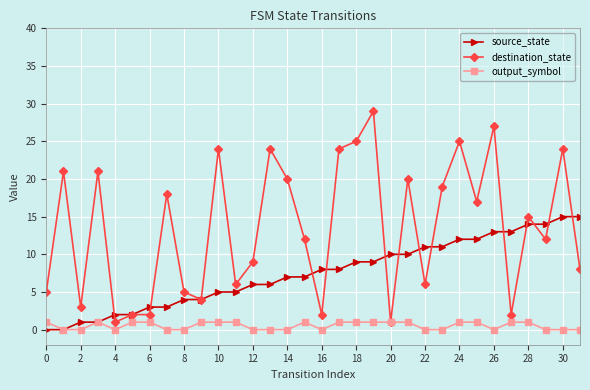

What is the greatest value displayed?

29